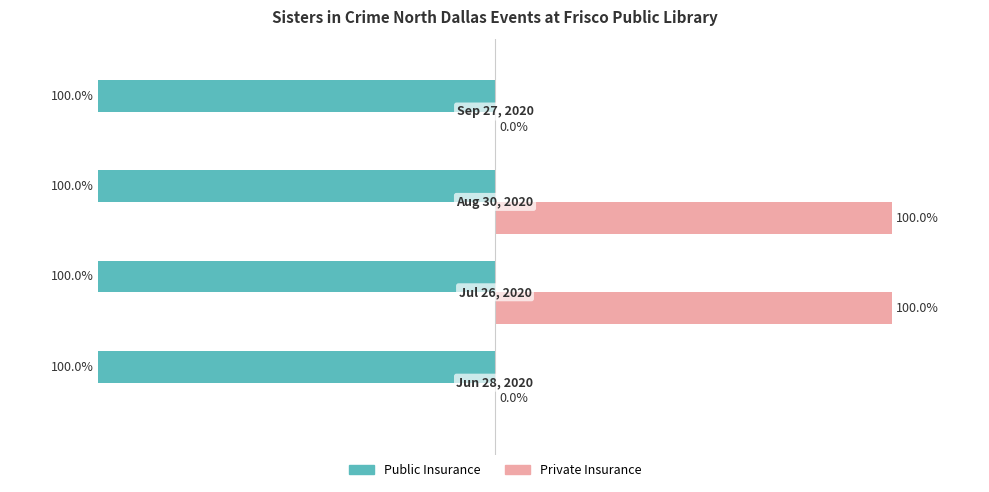

How many data points does each series have?

4